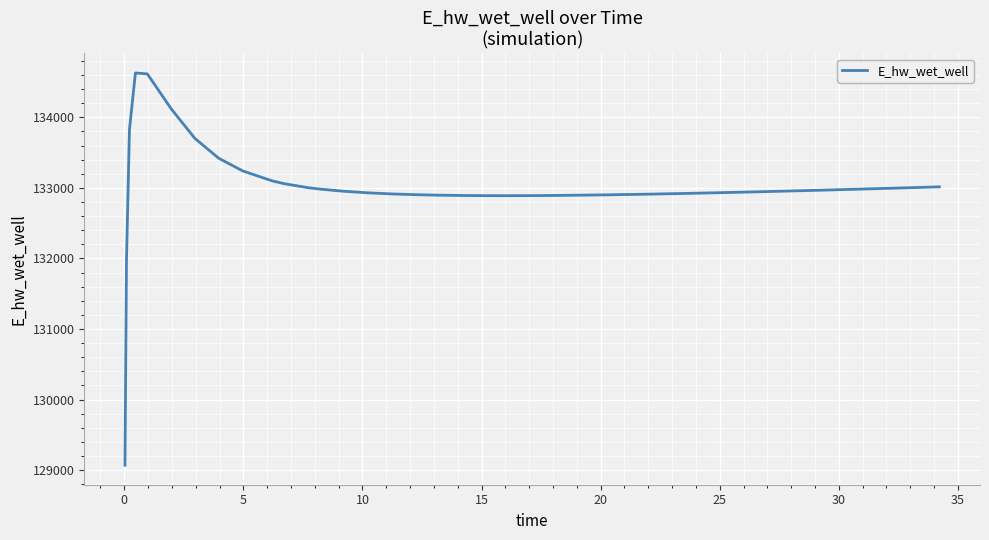

What is the greatest value displayed?

134628.1